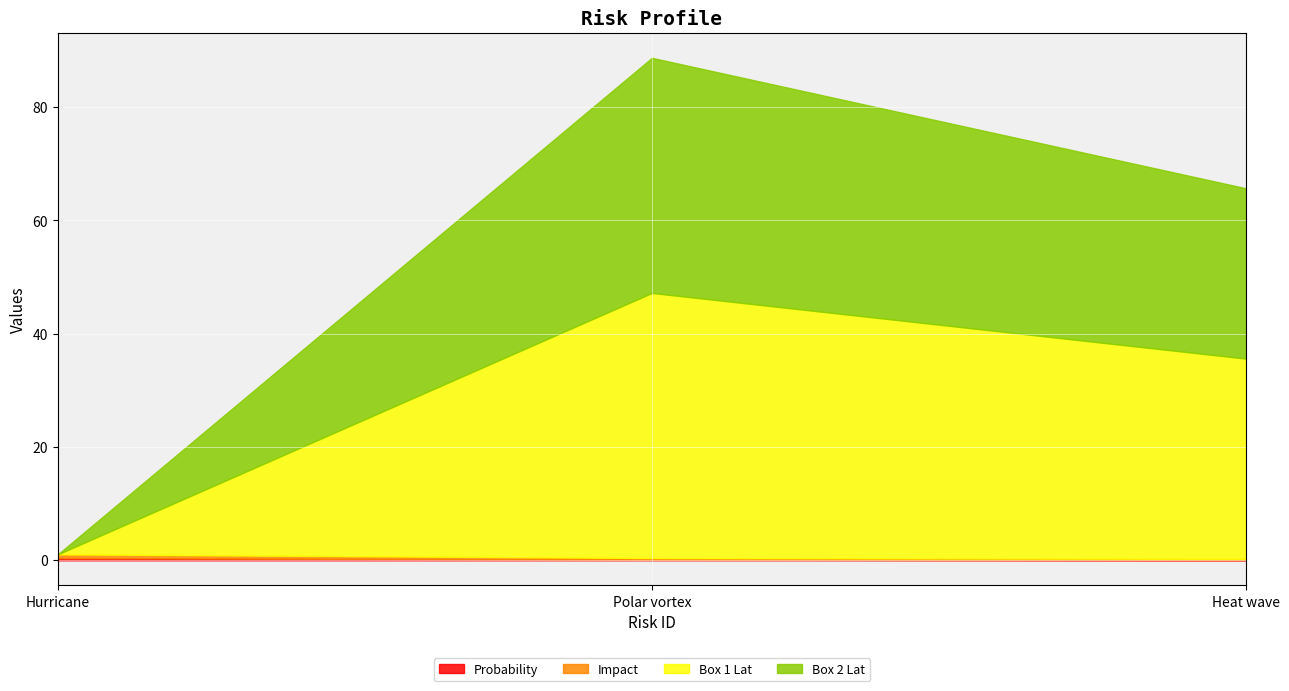

Reading left to right, transcribe all the data shown in this chart.

Probability: 0.4	0.1	0.1
Impact: 0.7	0.3	0.2
Box 1 Lat: 0.0	46.8	35.4
Box 2 Lat: 0.0	41.5	30.1